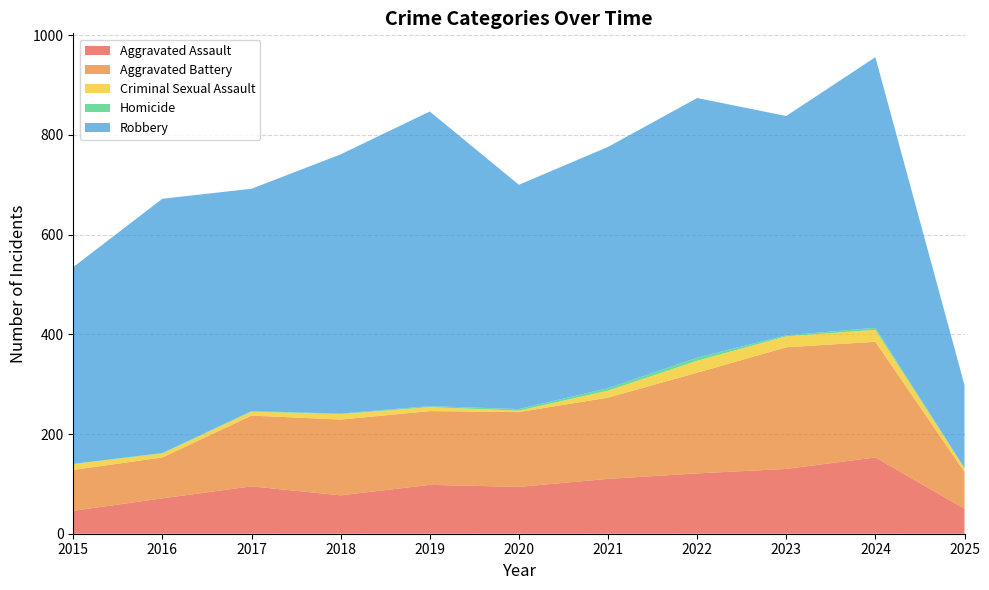

Reading left to right, what are all the values shown in this chart?

Aggravated Assault: 46	71	95	77	98	94	110	121	130	153	50
Aggravated Battery: 82	82	142	152	148	150	163	202	244	232	74
Criminal Sexual Assault: 12	8	8	11	8	3	14	24	22	24	7
Homicide: 0	1	1	1	2	3	5	6	2	4	1
Robbery: 395	510	446	520	591	450	484	521	440	543	166